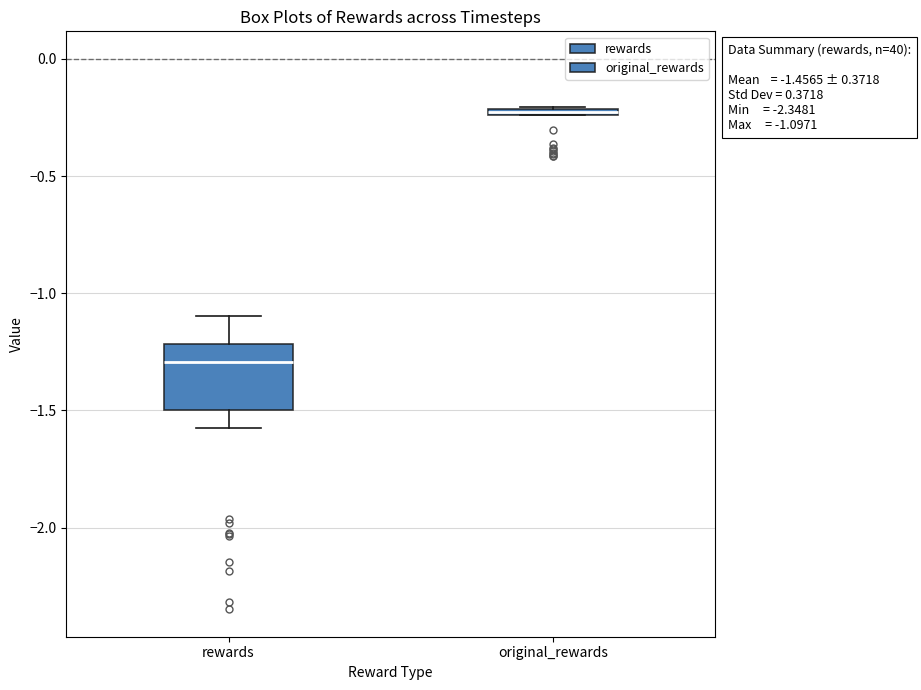

Which box is the tallest, from its lower edge to its upper edge?

rewards